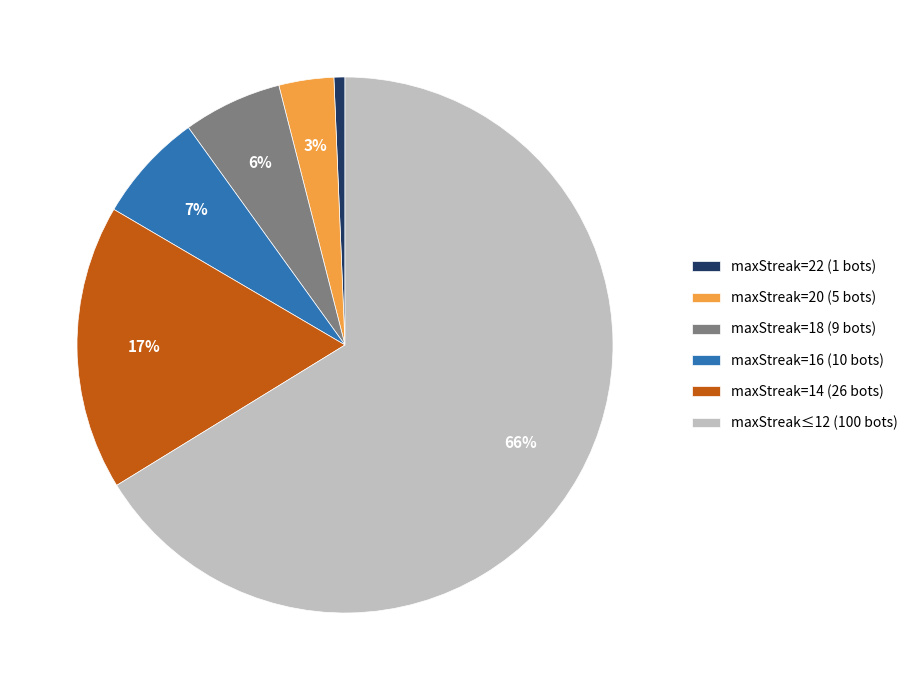

Does maxStreak=18 (9 bots) account for over 50% of the chart?

No